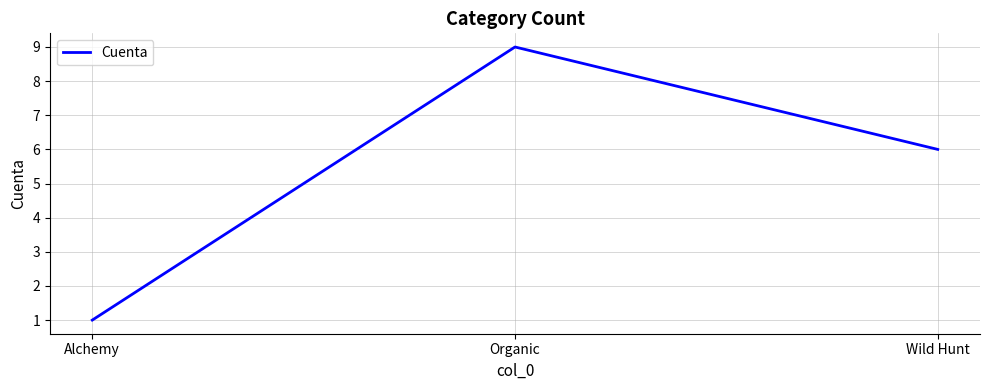

What is the average value?

5